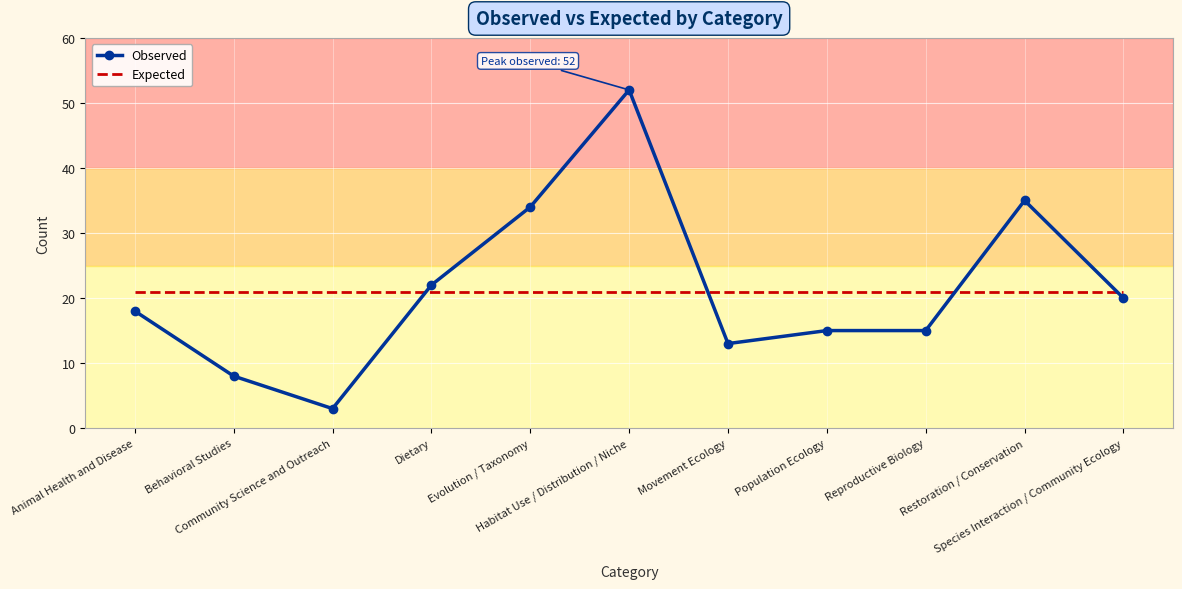

Reading left to right, what are all the values shown in this chart?

Observed: Animal Health and Disease=18	Behavioral Studies=8	Community Science and Outreach=3	Dietary=22	Evolution / Taxonomy=34	Habitat Use / Distribution / Niche=52	Movement Ecology=13	Population Ecology=15	Reproductive Biology=15	Restoration / Conservation=35	Species Interaction / Community Ecology=20
Expected: Animal Health and Disease=21	Behavioral Studies=21	Community Science and Outreach=21	Dietary=21	Evolution / Taxonomy=21	Habitat Use / Distribution / Niche=21	Movement Ecology=21	Population Ecology=21	Reproductive Biology=21	Restoration / Conservation=21	Species Interaction / Community Ecology=21